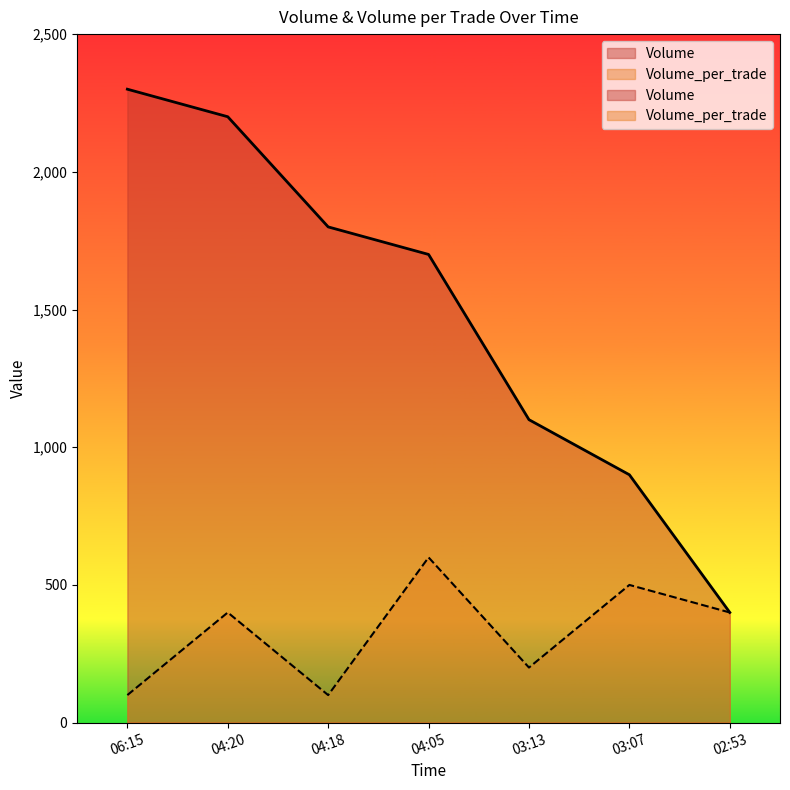

What is the sum of all Volume_per_trade values?

2300